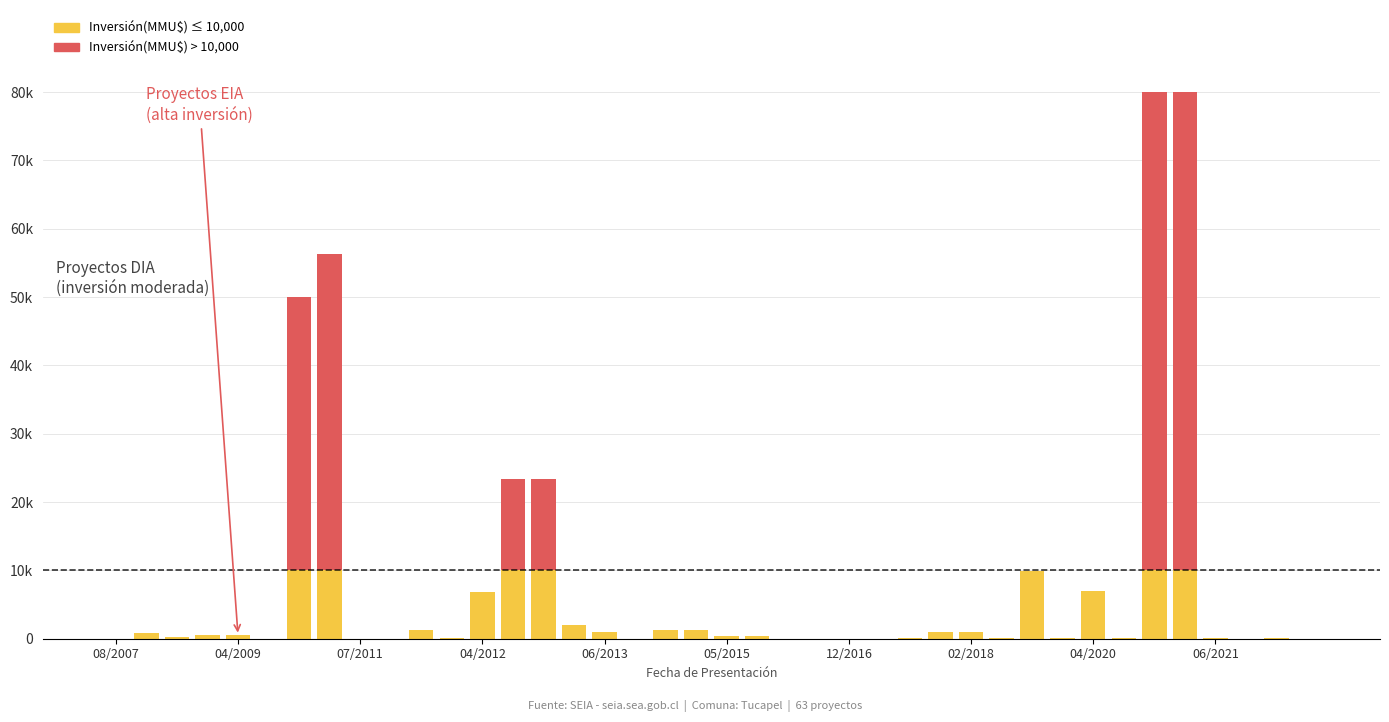

Is it true that Inversión(MMU$) ≤ umbral equals 3589 at 34?

False